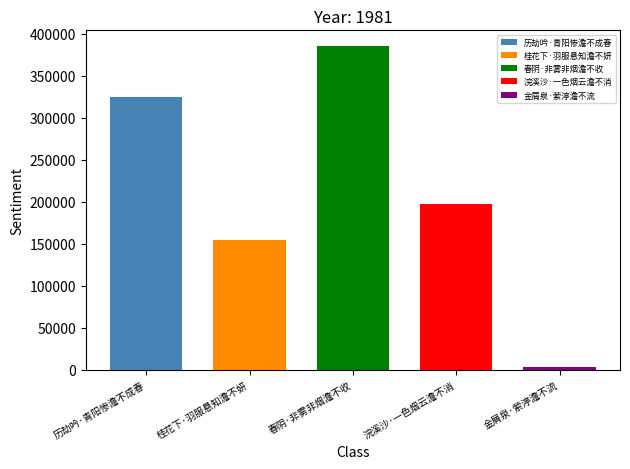

True or false: the data shows 197373 at 浣溪沙·一色烟云澹不消.

True